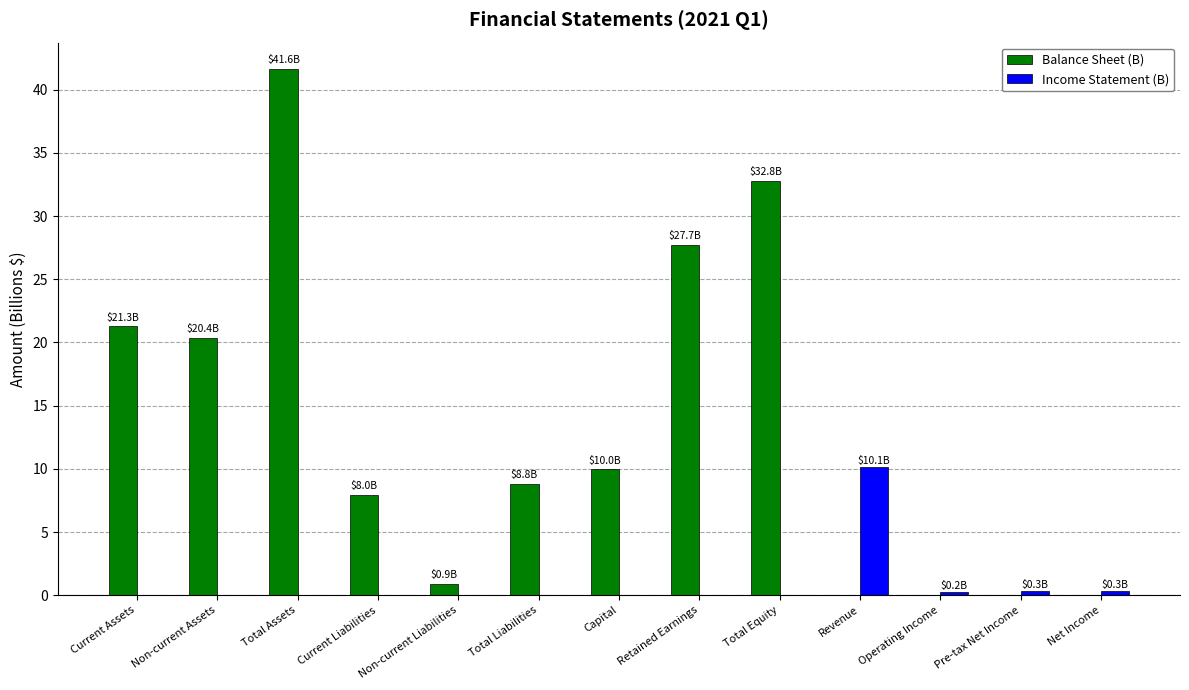

Read the Balance Sheet (B) value at Current Liabilities.

8.0